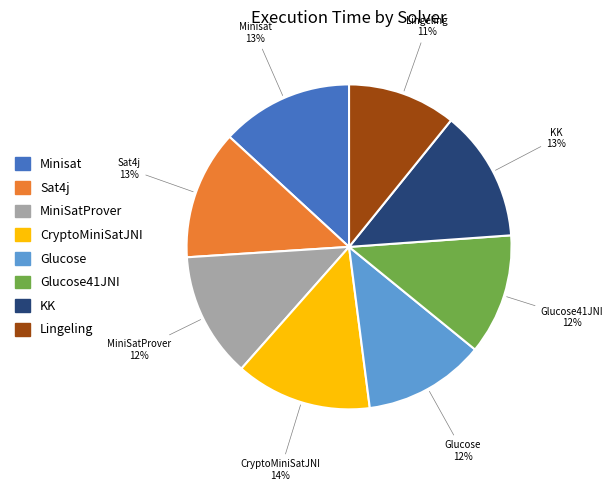

What is the smallest slice in the pie chart?

Lingeling